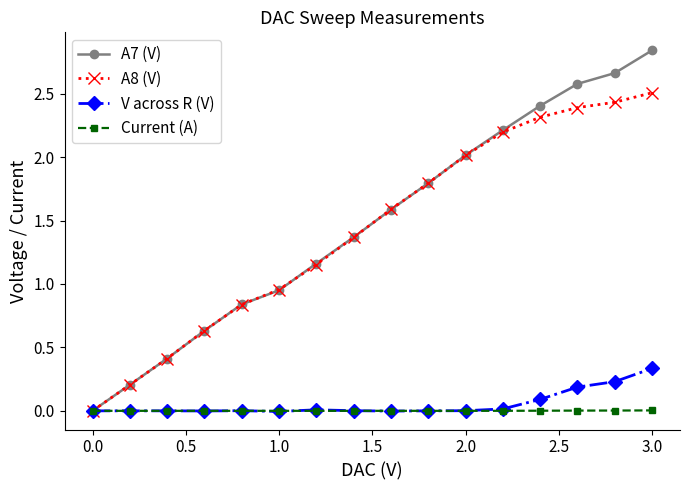

Which series has the widest spread of values?

A7 (V)